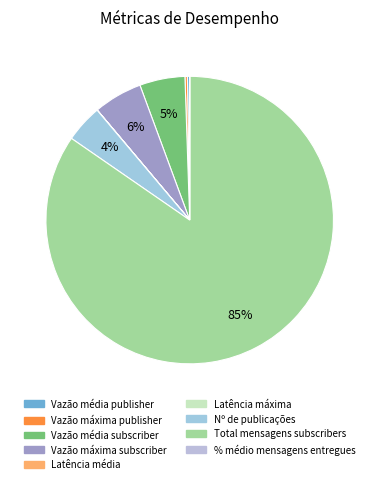

Rank the categories by value from lowest to highest.

Latência média, % médio mensagens entregues, Latência máxima, Vazão média publisher, Vazão máxima publisher, Nº de publicações, Vazão média subscriber, Vazão máxima subscriber, Total mensagens subscribers